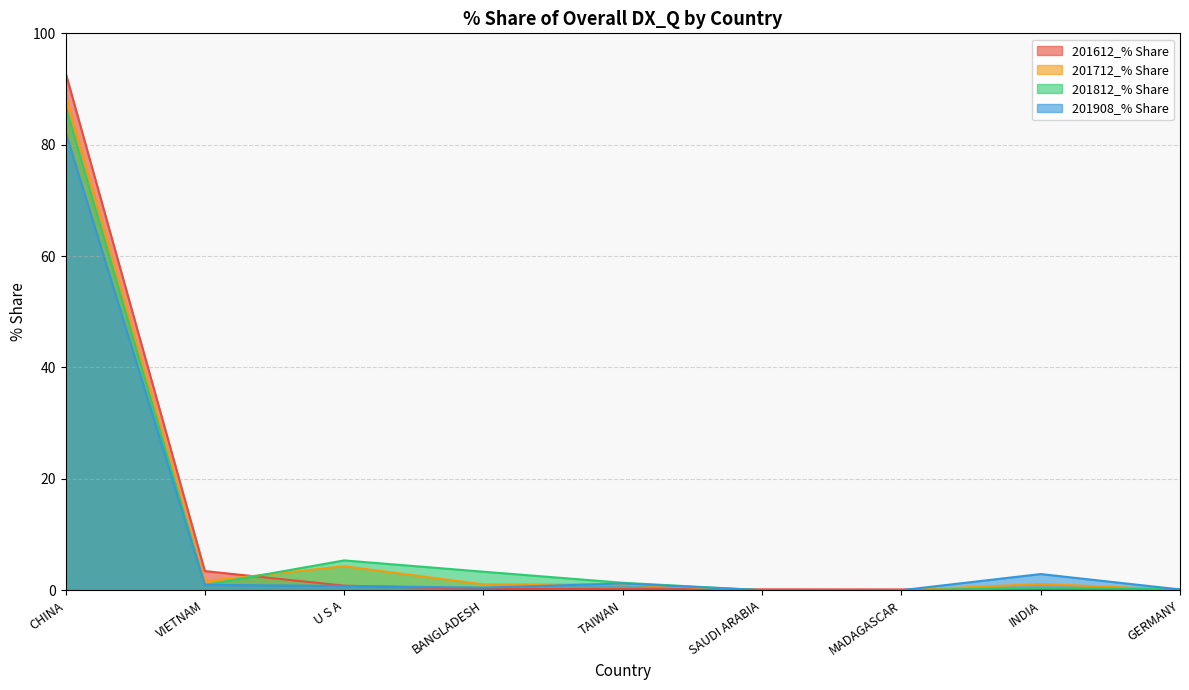

Count the number of data series in this chart.

4